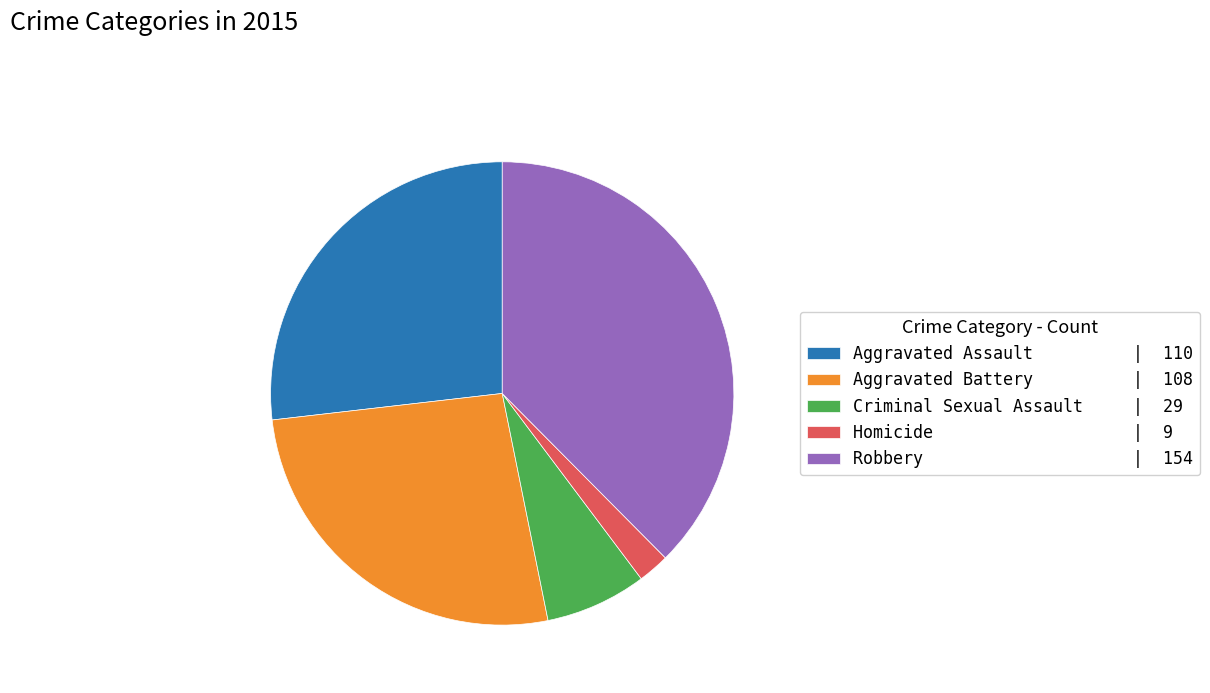

Which category has the biggest portion of the pie?

Robbery